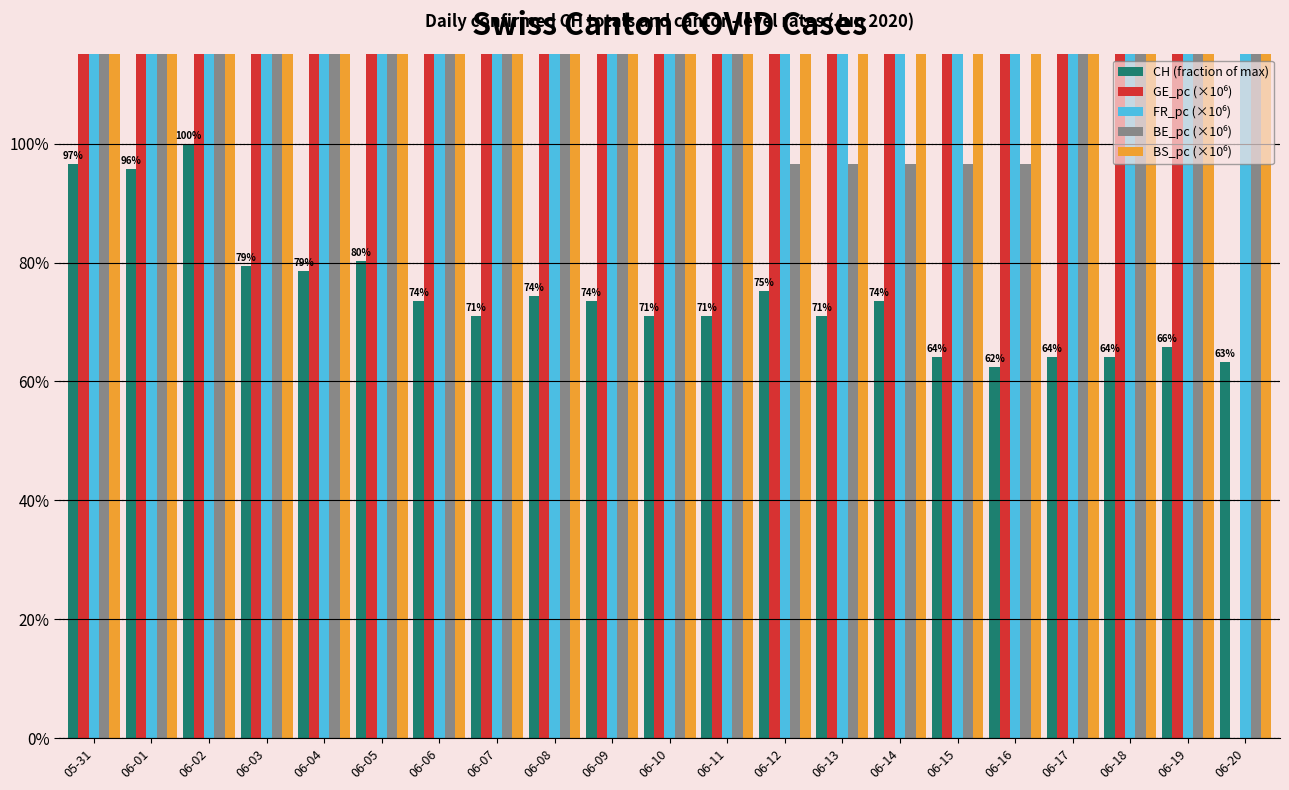

The BS_pc (×10⁶) series shows 5.1 at 06-09. True or false?

True